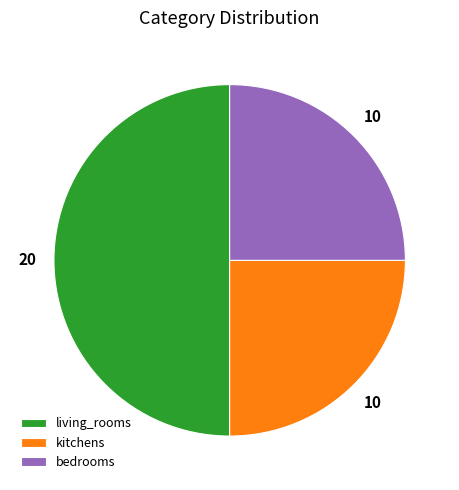

Count the number of slices in the pie.

3